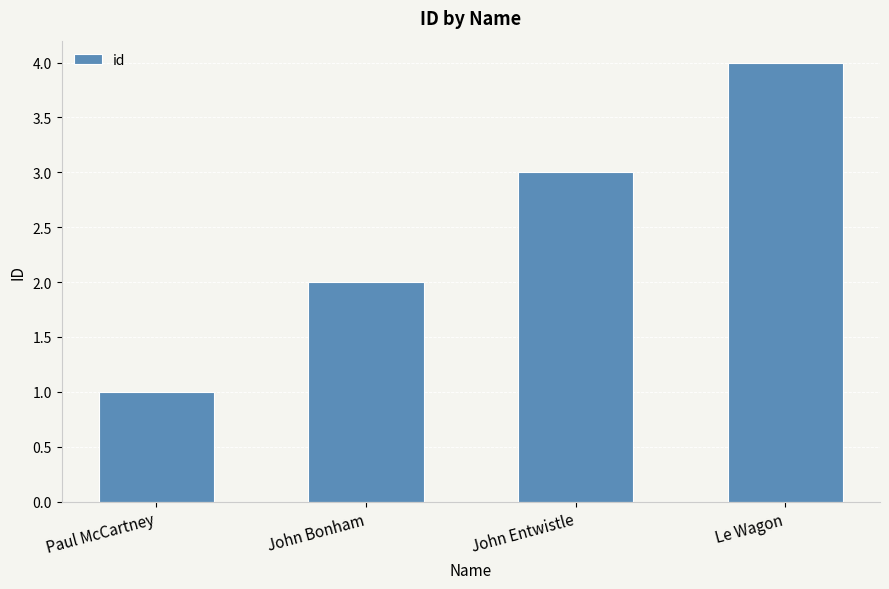

Rank the categories by value from lowest to highest.

Paul McCartney, John Bonham, John Entwistle, Le Wagon